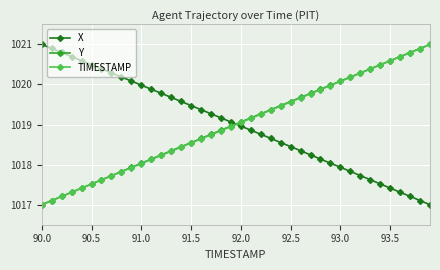

What is the value of the X point at the 38th from the left?

1017.2